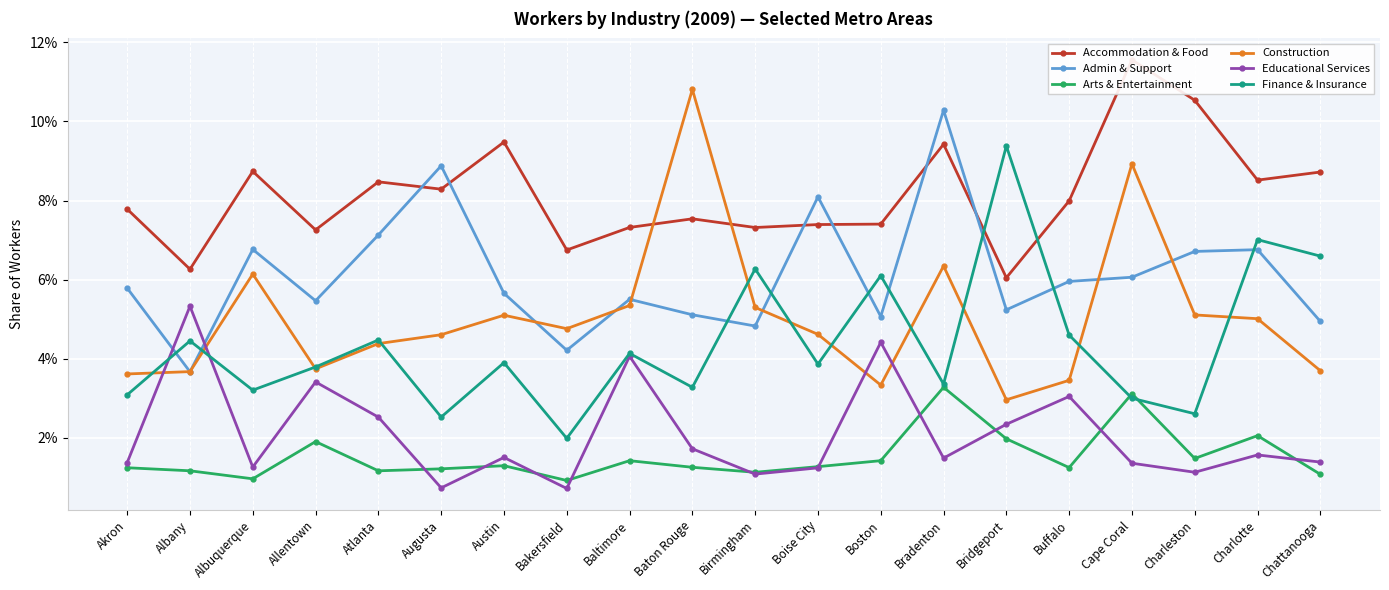

How many series are shown in this chart?

6